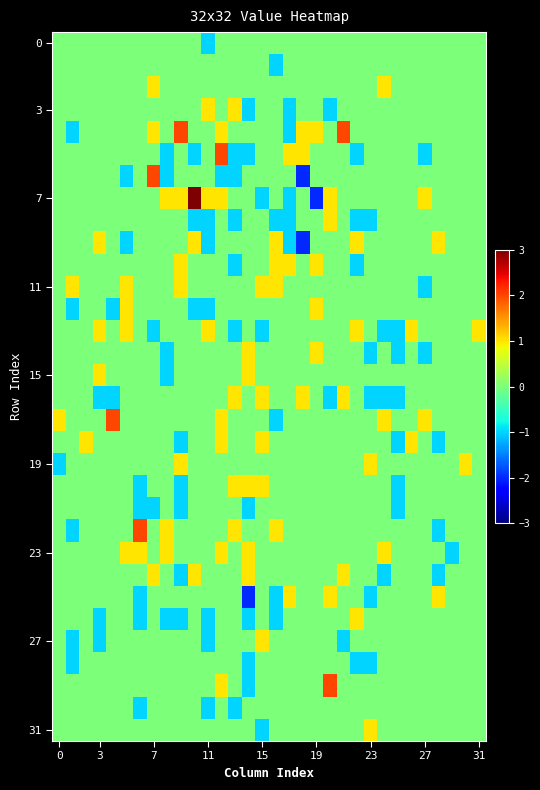

At which category does the chart reach its minimum across all series?

18